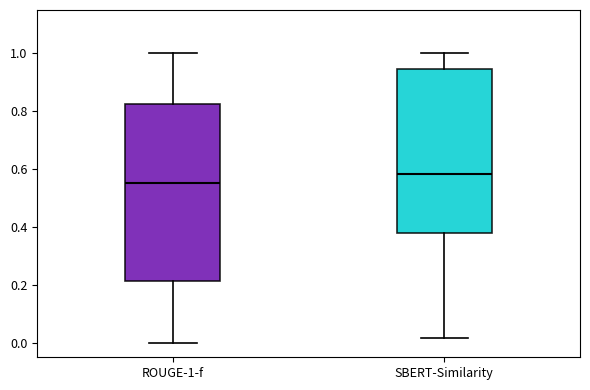

Where is the upper edge of the box for SBERT-Similarity on the y-axis? The values are not printed on the chart, so give them approximately, as read against the axis.

0.94